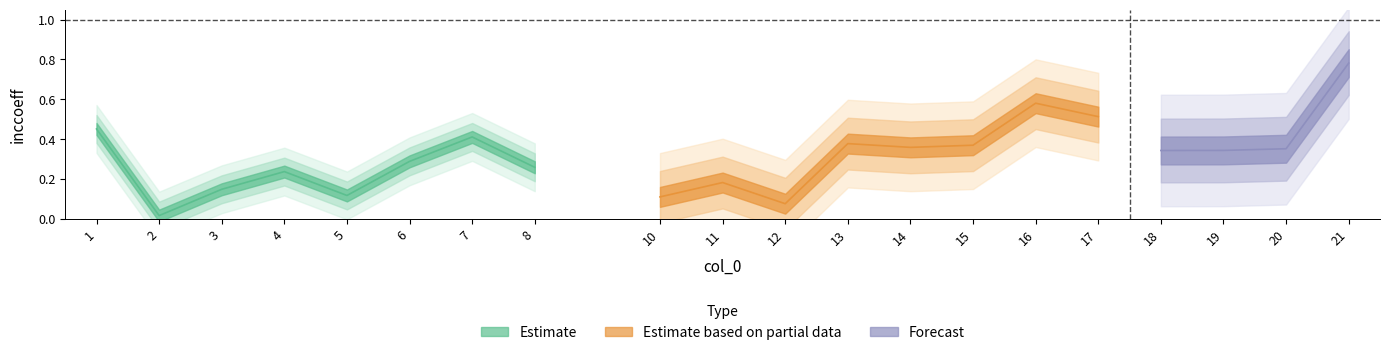

Is it true that the value at 20 is 0.4?

True